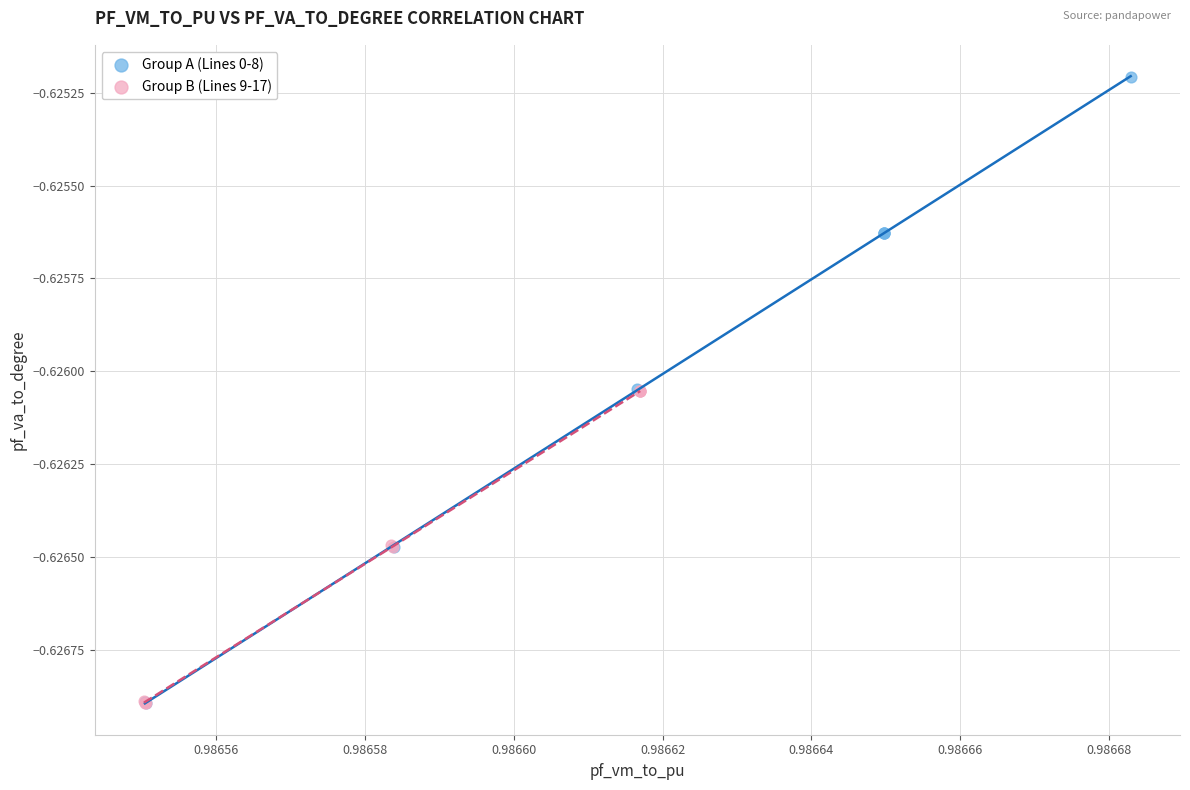

Which series has the largest Y range (max minus min)?

Group A (Lines 0-8)